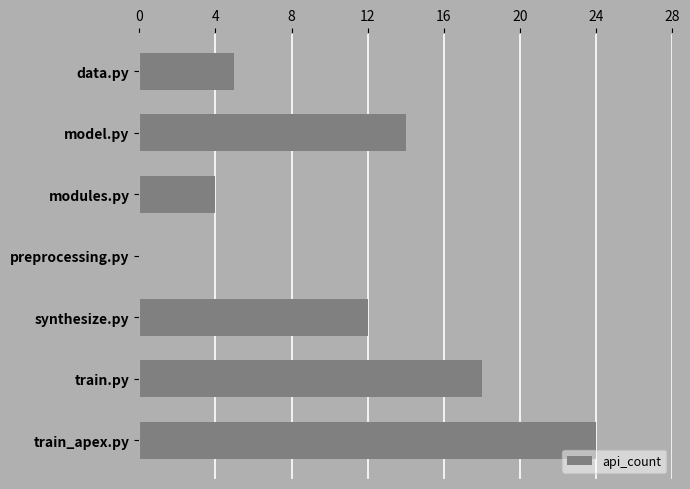

Are the bars grouped side by side (vs. stacked)?

No